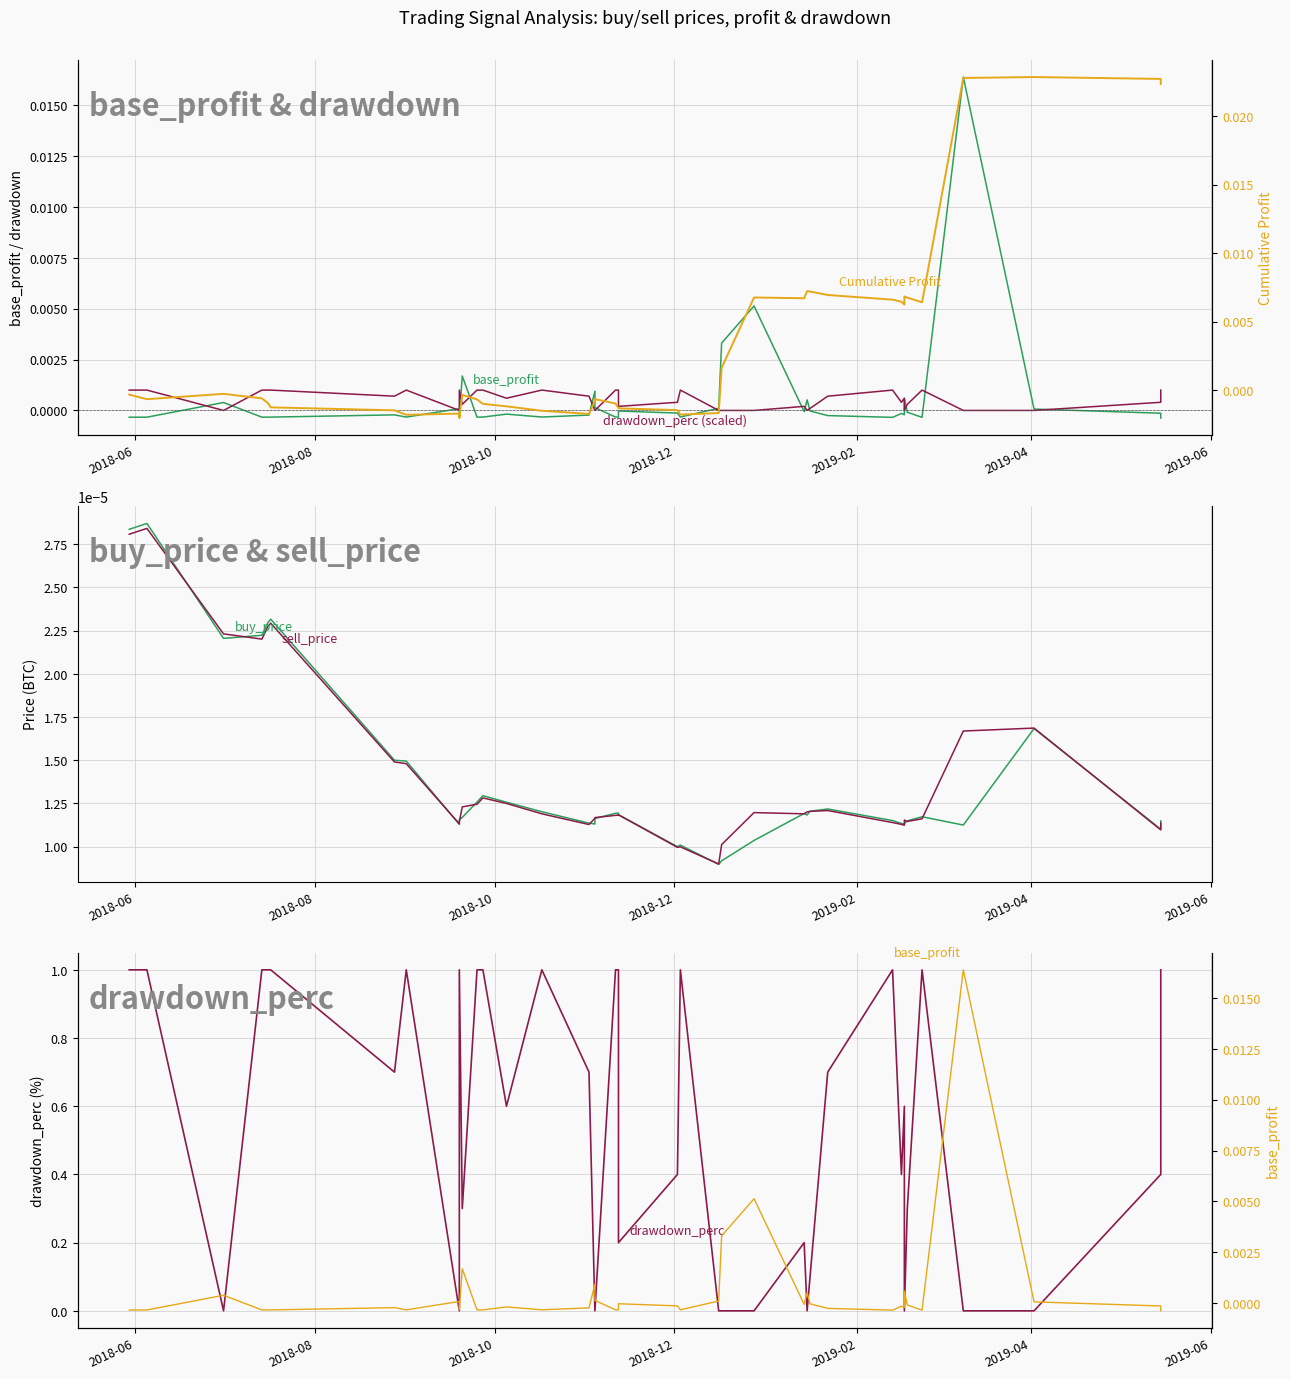

Which series ends up on top after the final intersection of sell_price and buy_price?

buy_price